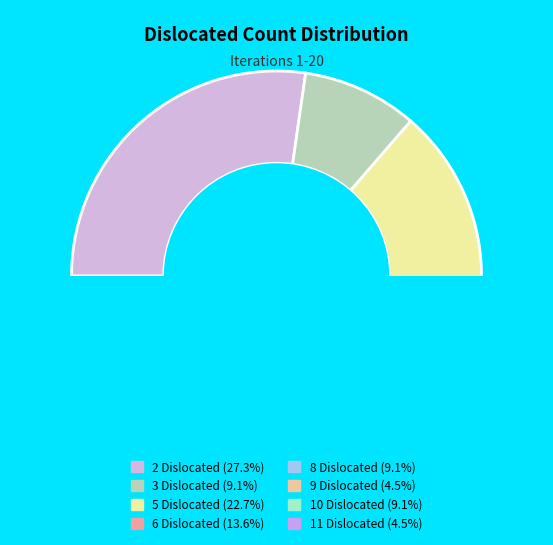

How many segments does this pie chart have?

8